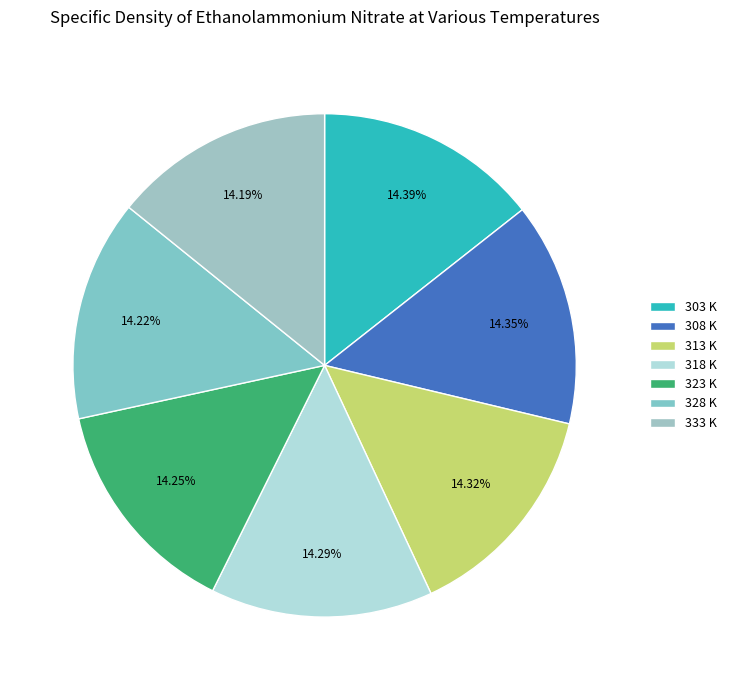

Is it true that 313 is 3% of the pie?

False